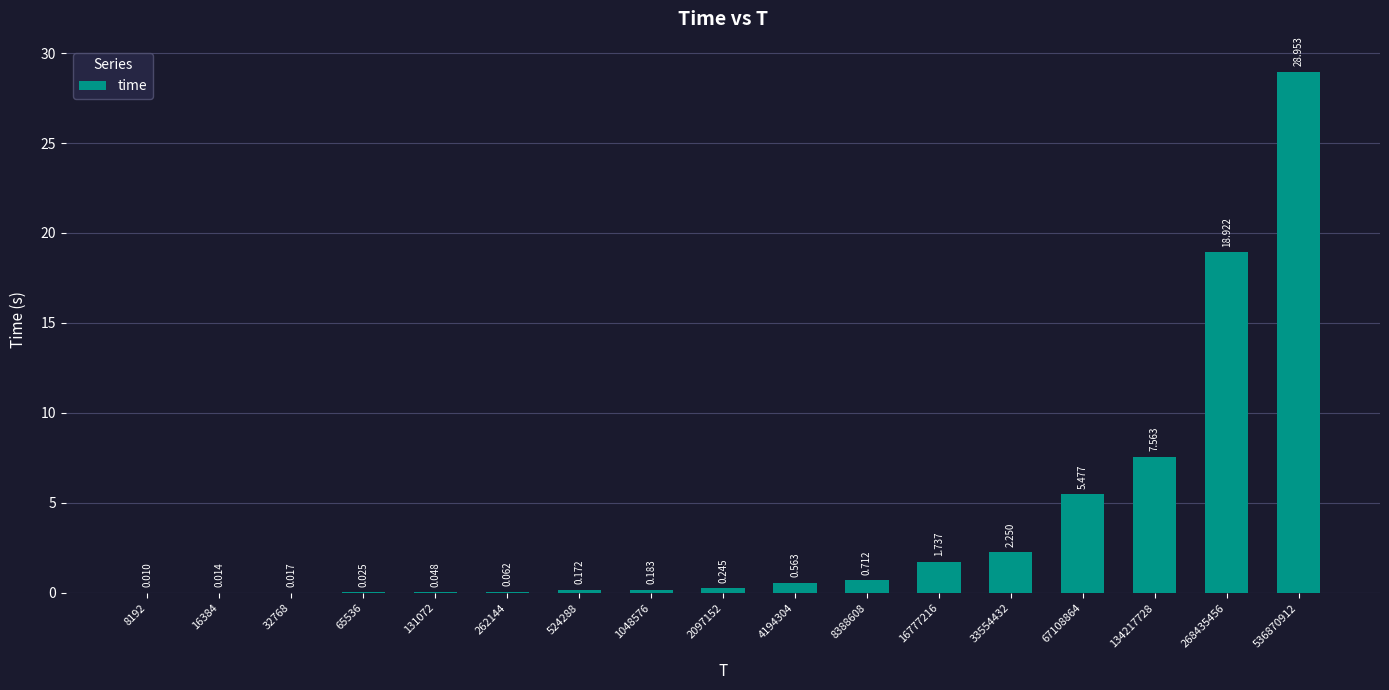

Are the bars horizontal?

No